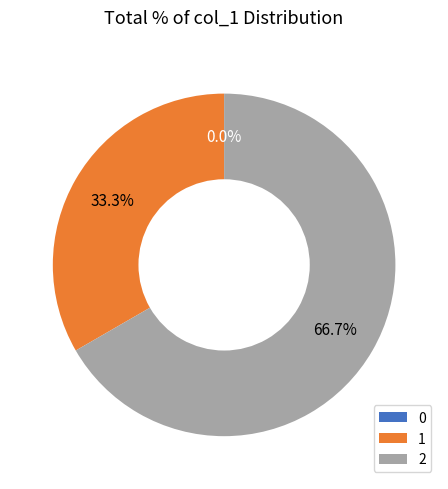

Is it true that 1 is 24% of the pie?

False